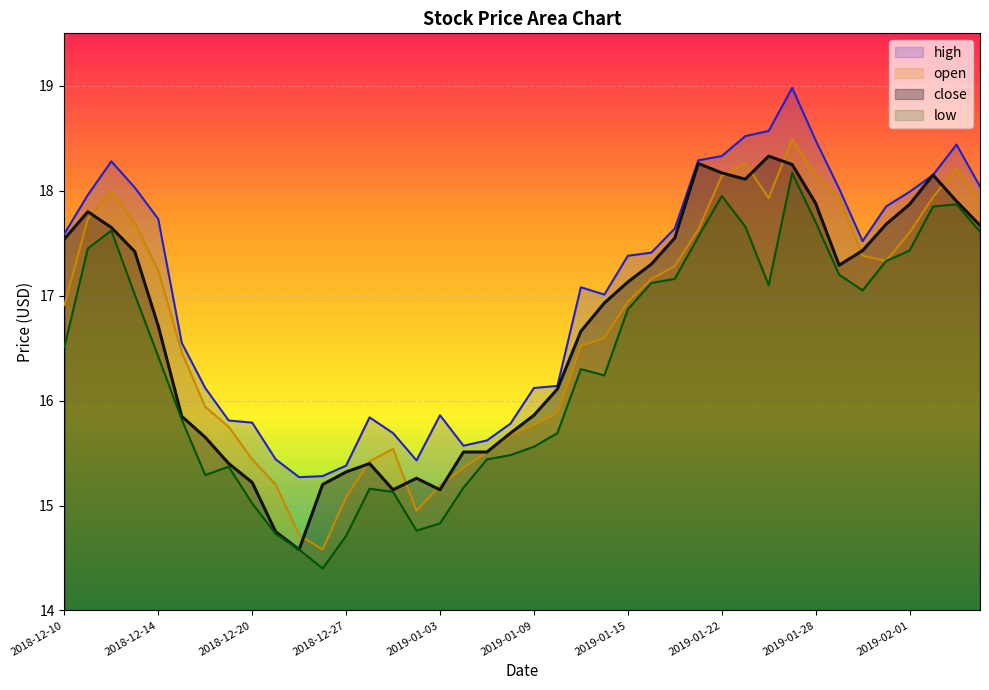

True or false: high and open intersect in this chart.

False